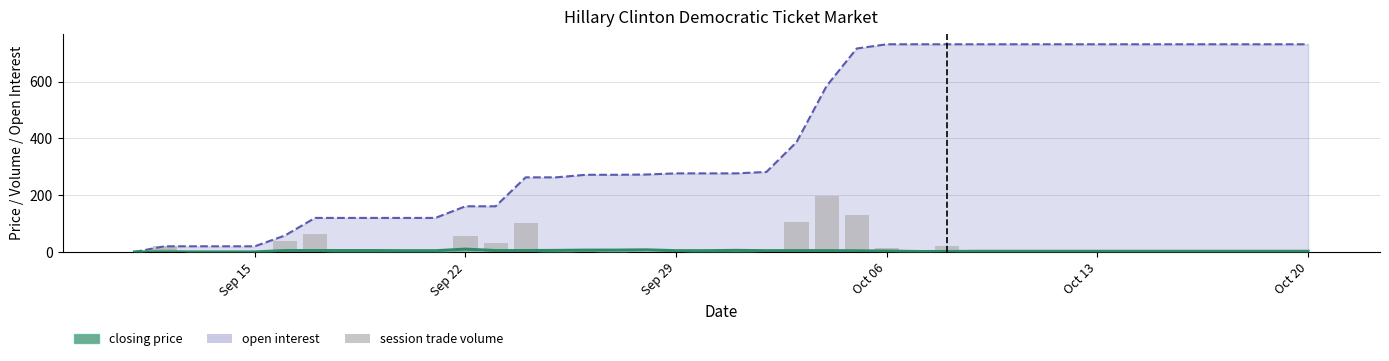

Count the number of categories in the chart.

40